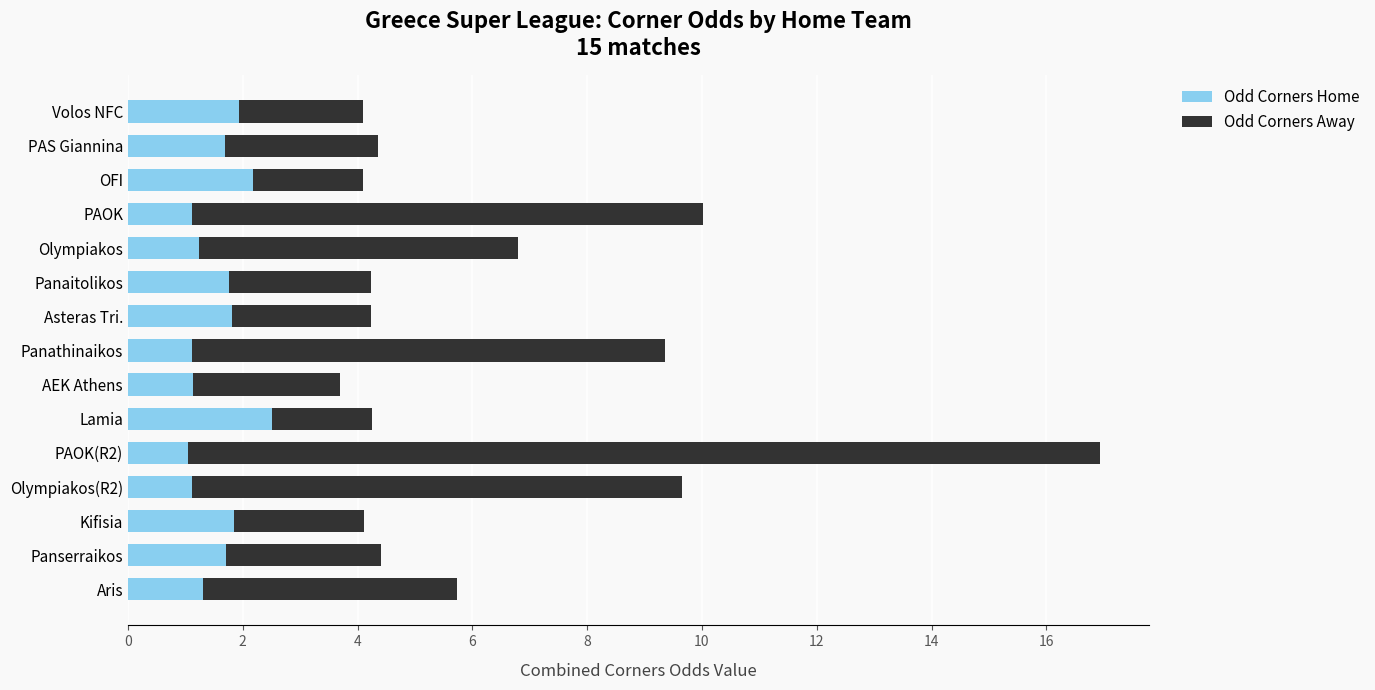

Read the Odd Corners Home value at Panaitolikos.

1.8